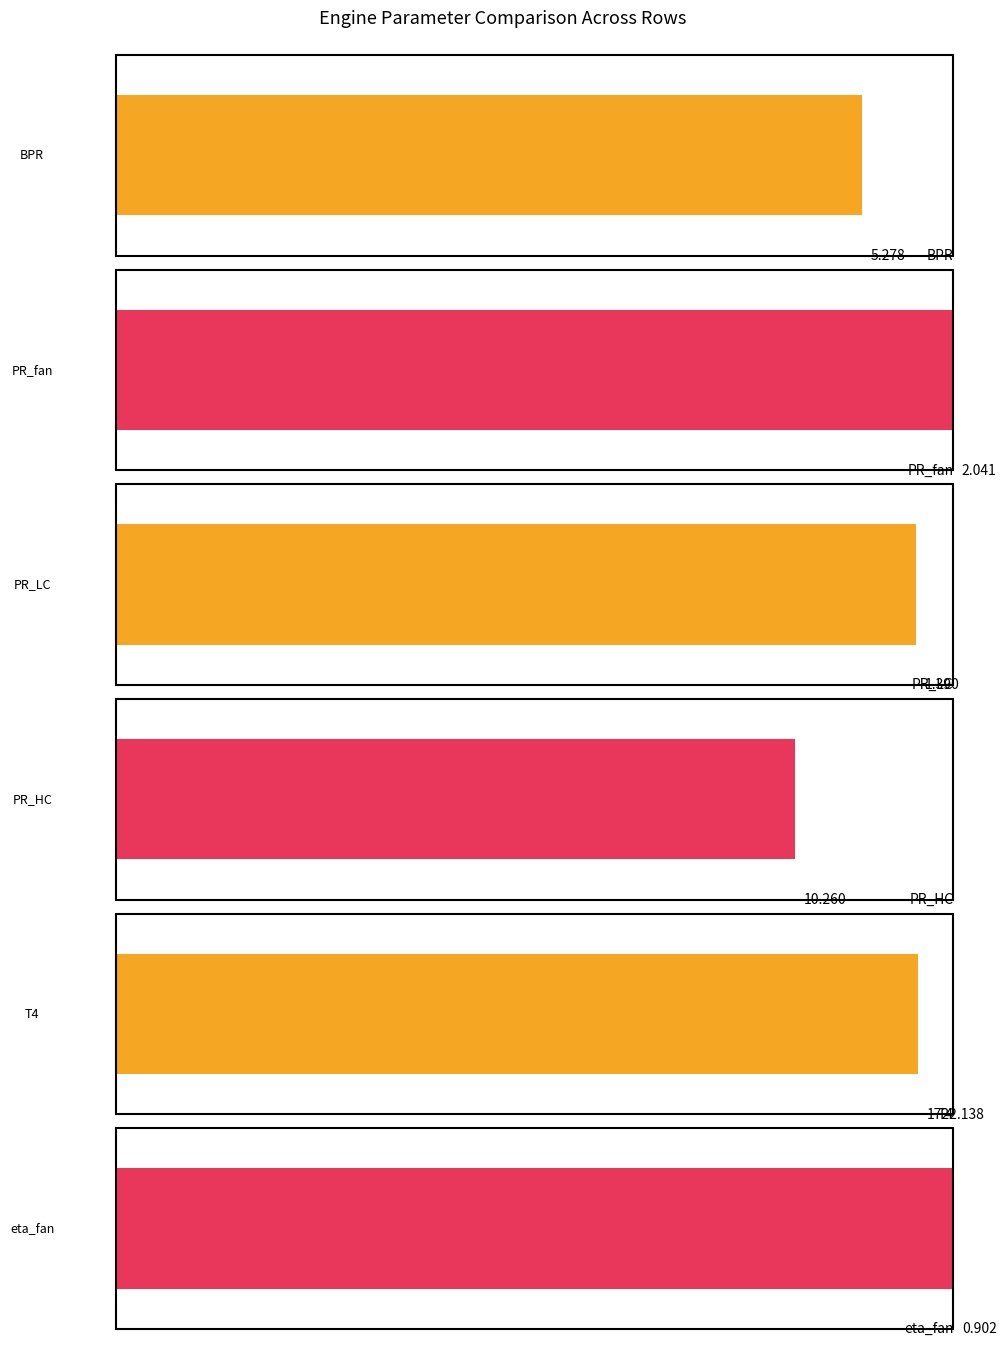

What is the value of the BPR bar at the 3rd from the left?

5.3